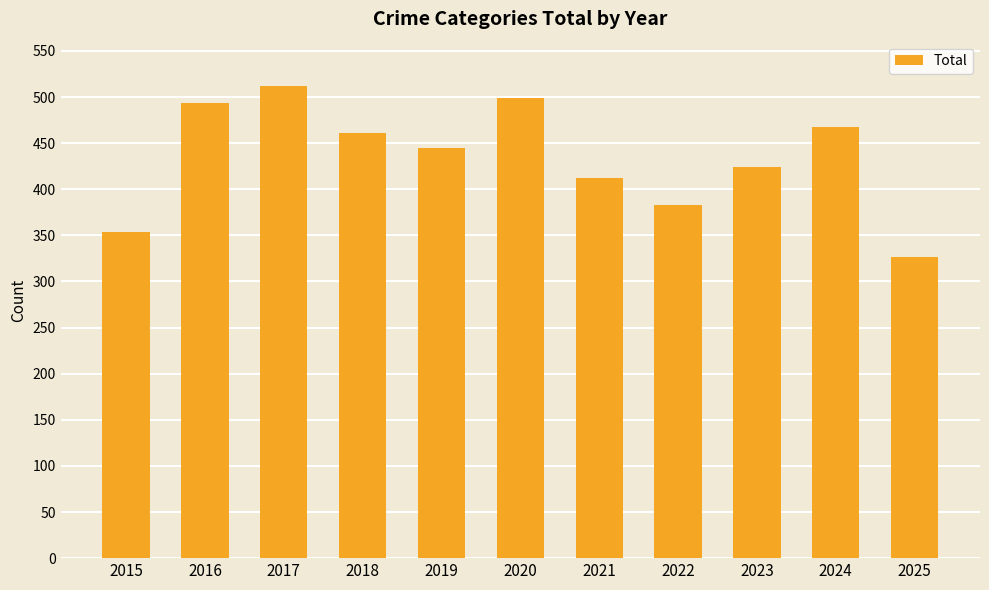

How many data points does each series have?

11